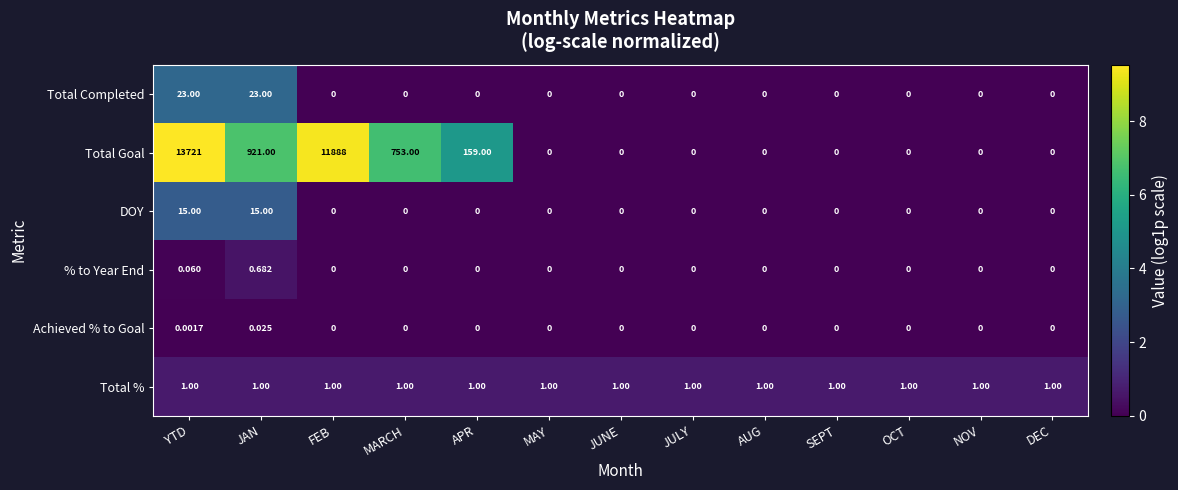

Which series has the largest total across all categories?

Total Goal